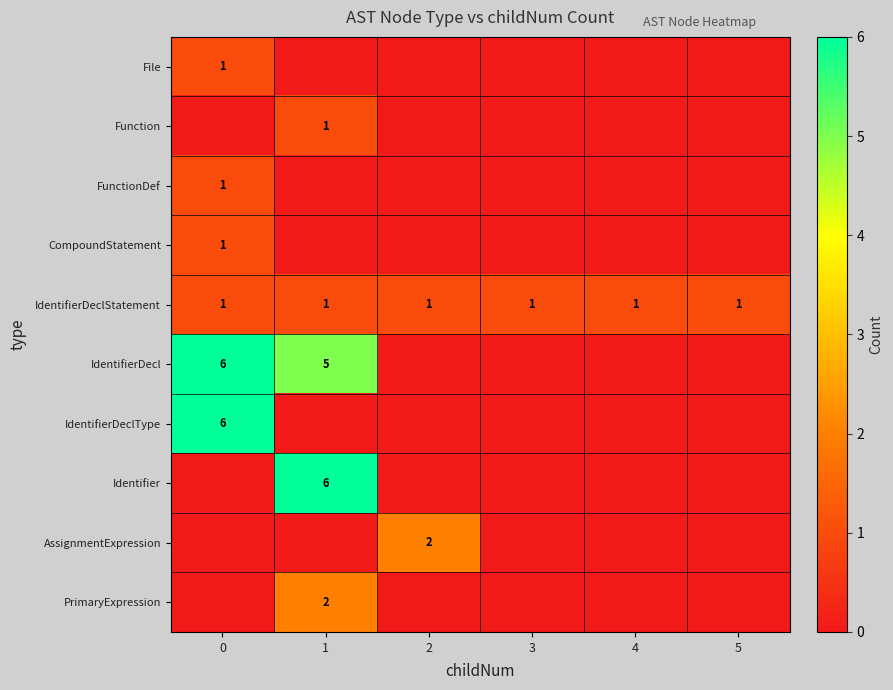

Is it true that File equals 1 at 0?

True